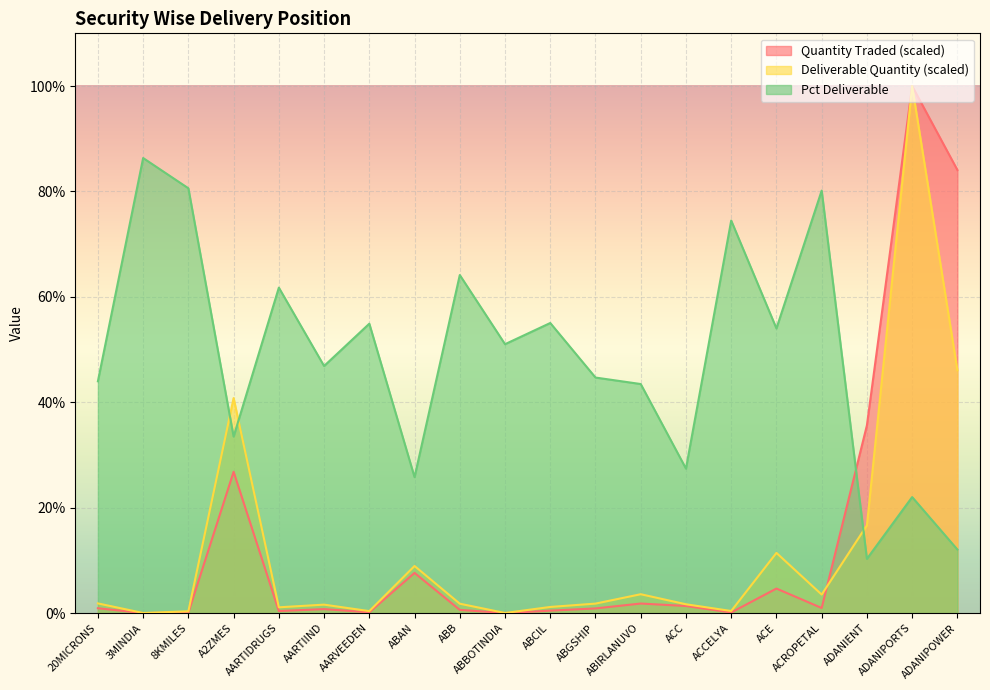

Is the value of Quantity Traded at ACC greater than the value of Pct Deliverable at ACCELYA?

No